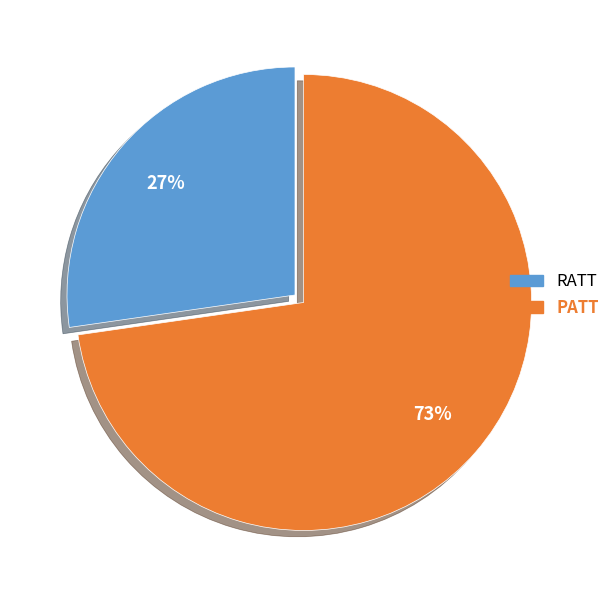

To the nearest percent, what portion does PATT represent?

73%